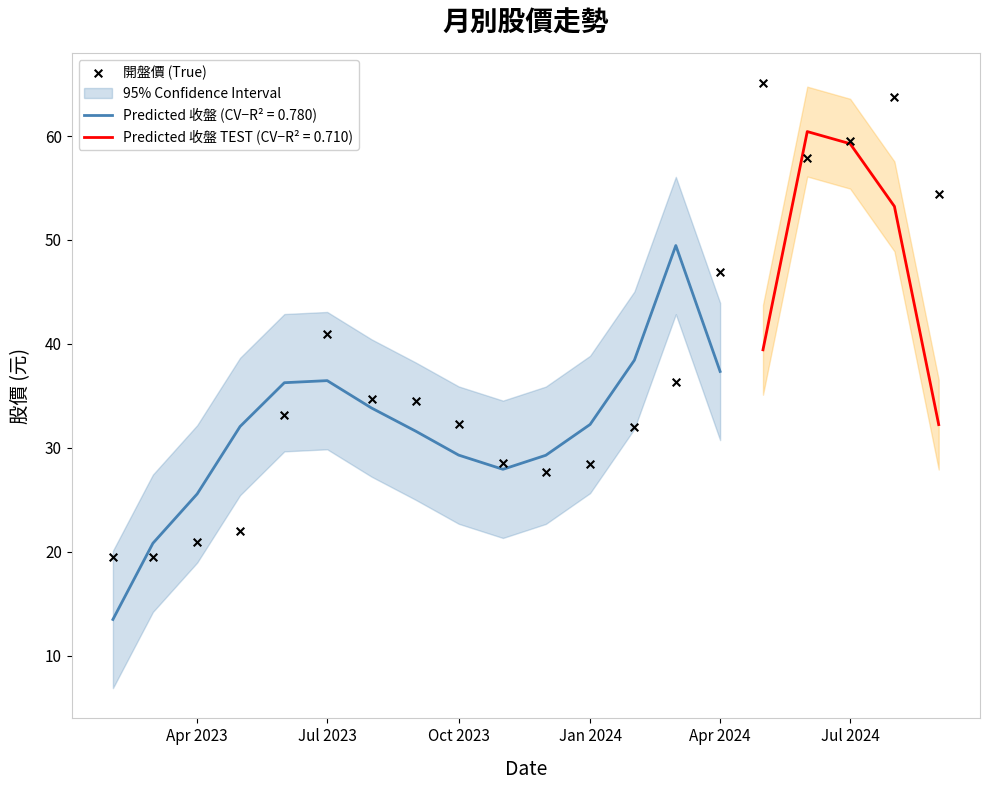

What is the maximum value for Predicted 收盤 (CV−R² = 0.780)?

49.5